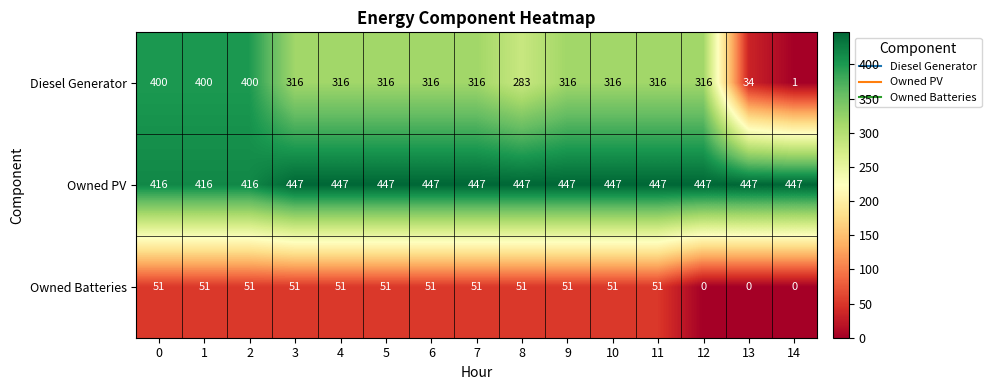

What value does the Owned Batteries series have at 5, to the nearest 5?

50